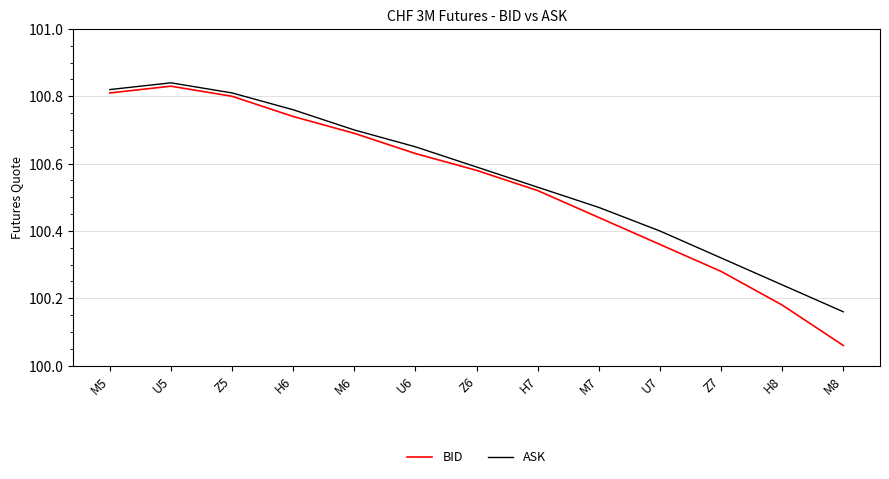

Which series has the widest spread of values?

BID